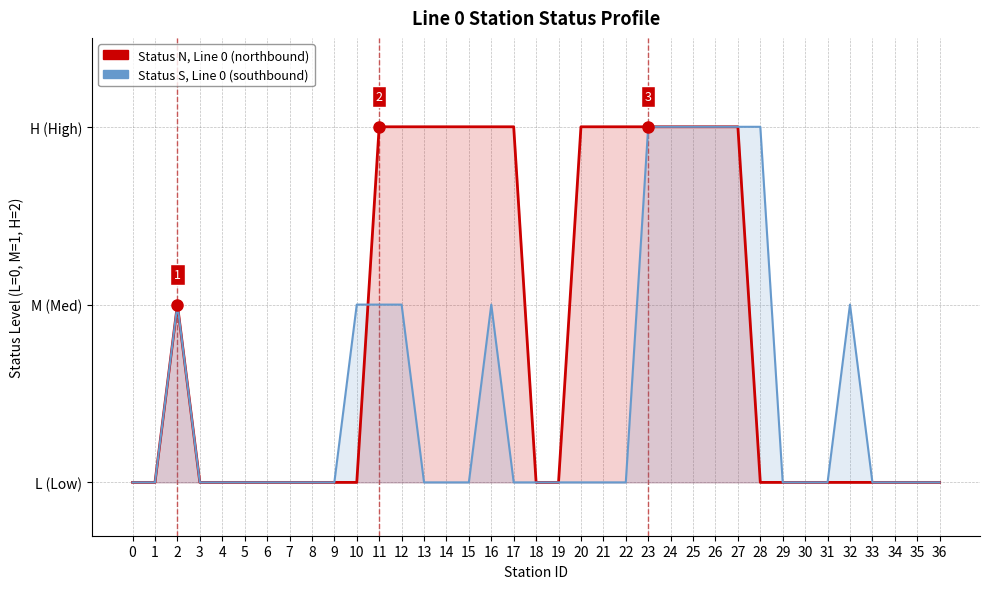

How many interior local peaks does the Status S (Line 0) series have?

3